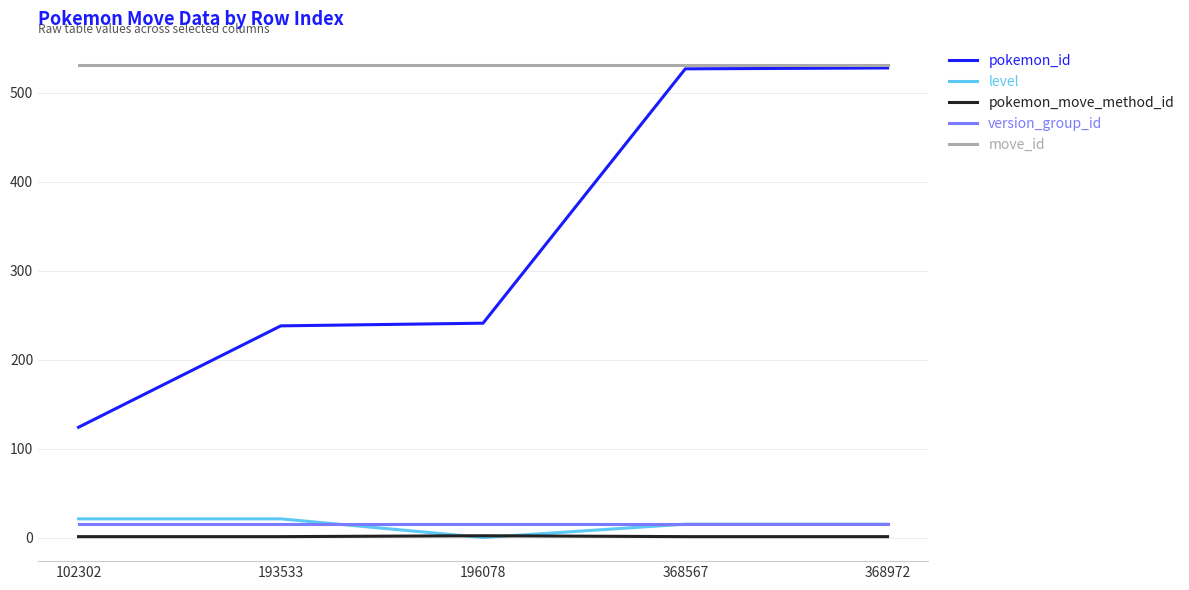

Which series has the largest total across all categories?

move_id